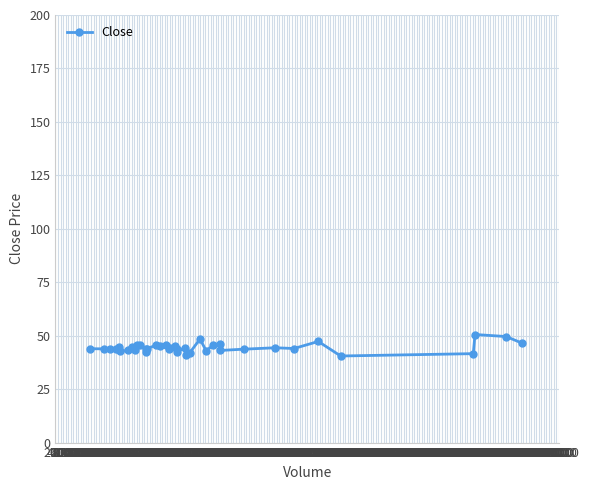

What is the average value?

44.4